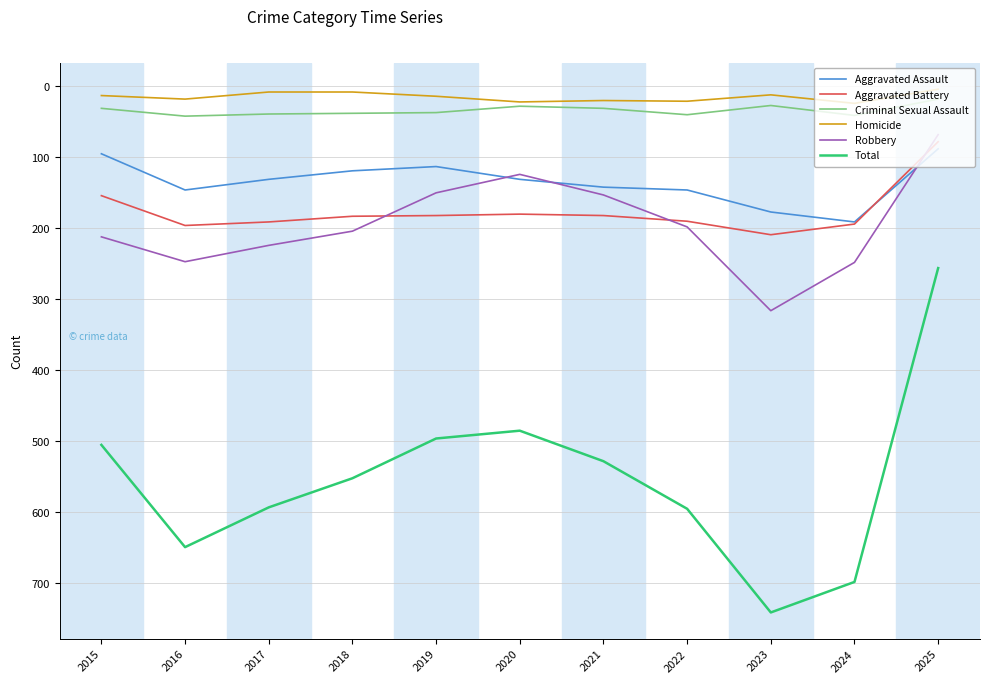

At how many categories does at least one series exceed 381?

10